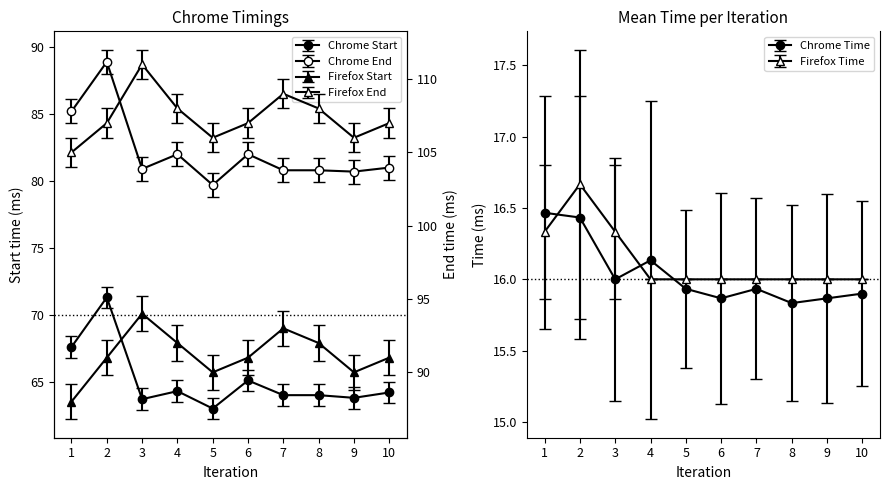

At which category does Chrome End reach its first local valley?

3